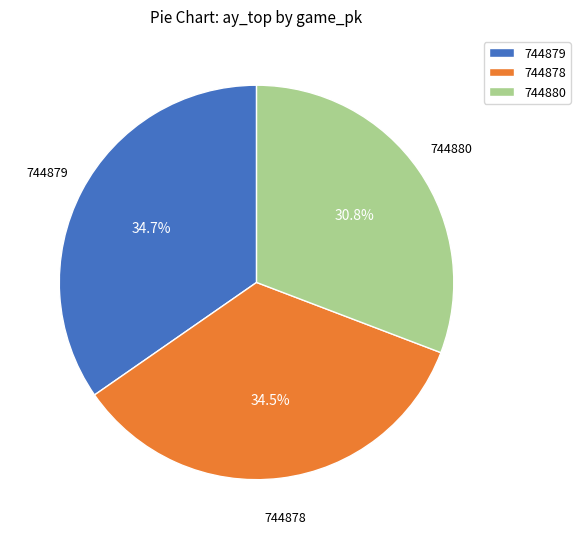

Combined, do 744879 and 744880 account for over 50%?

Yes